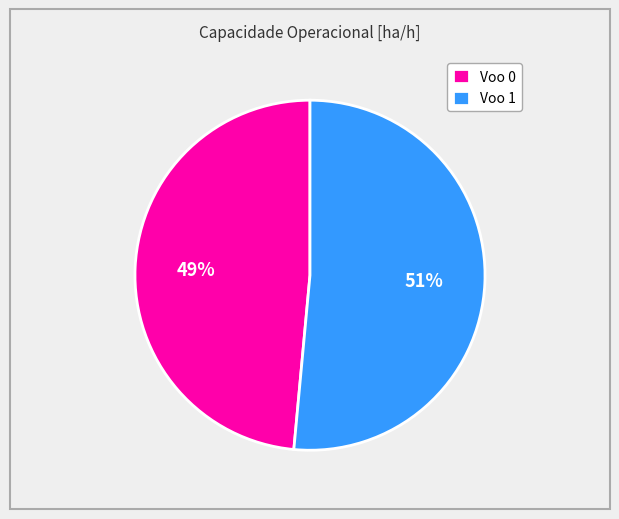

Between Voo 1 and Voo 0, which is larger?

Voo 1